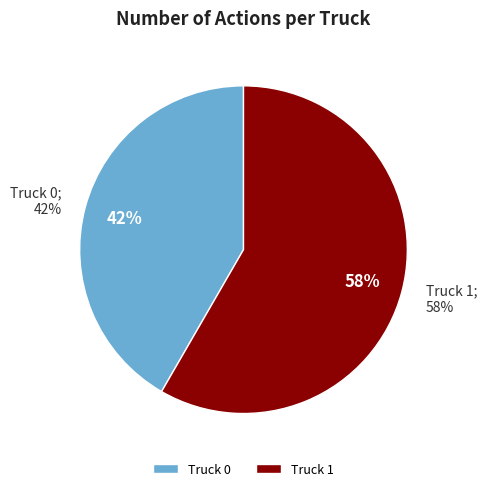

How much of the chart is everything except Truck 1?

41.7%